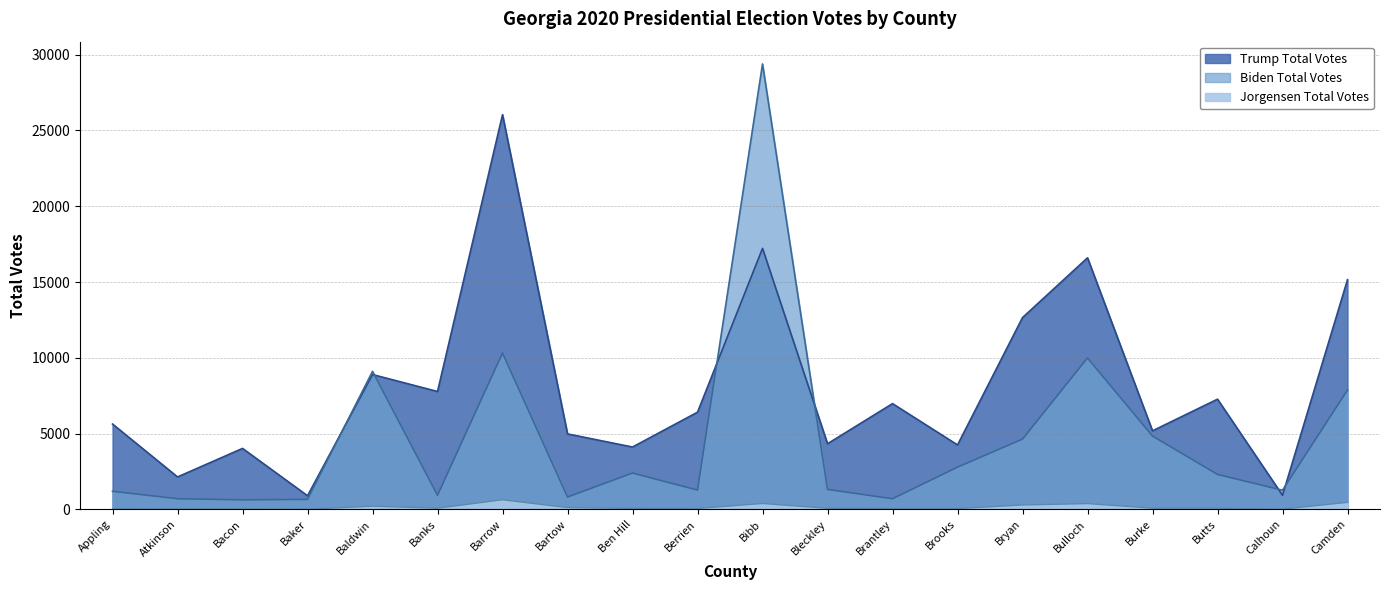

Does the chart have visible grid lines?

Yes